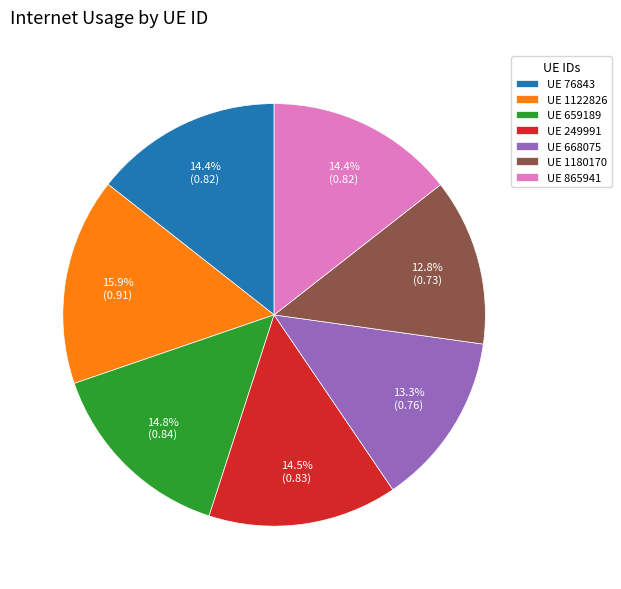

Which slice is the largest?

UE 1122826